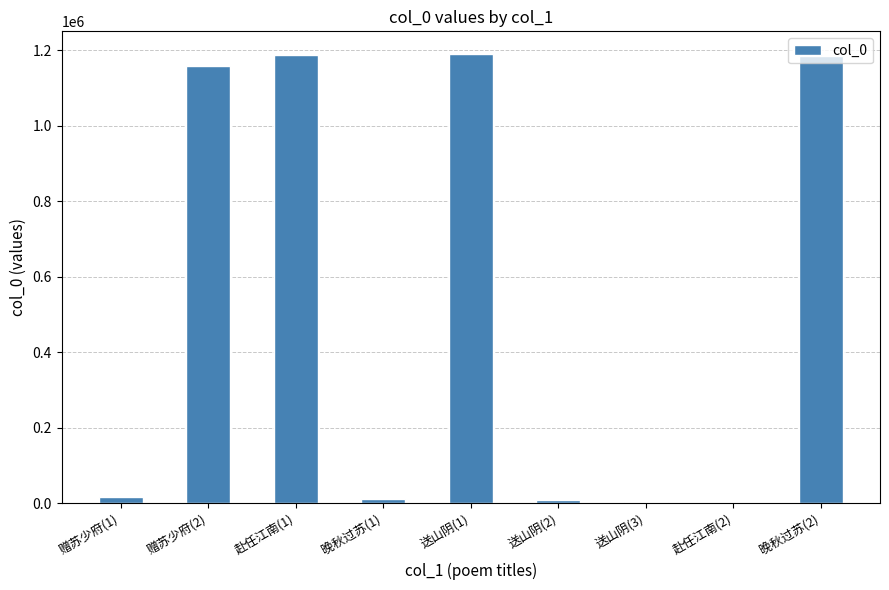

Which has a higher value, 赴任江南(2) or 赠苏少府(1)?

赠苏少府(1)